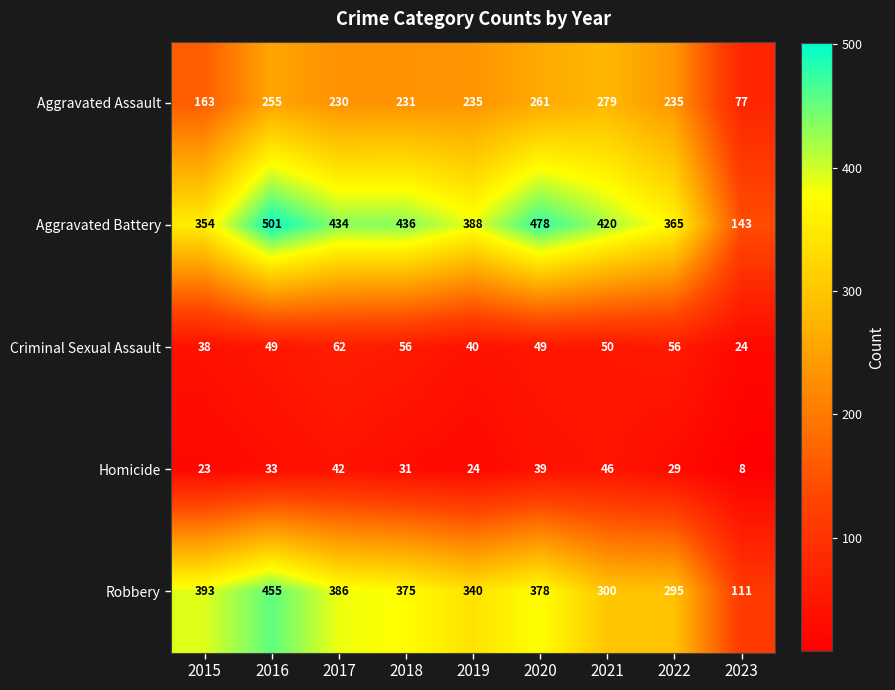

The value of Homicide at 2018 is 31. True or false?

True